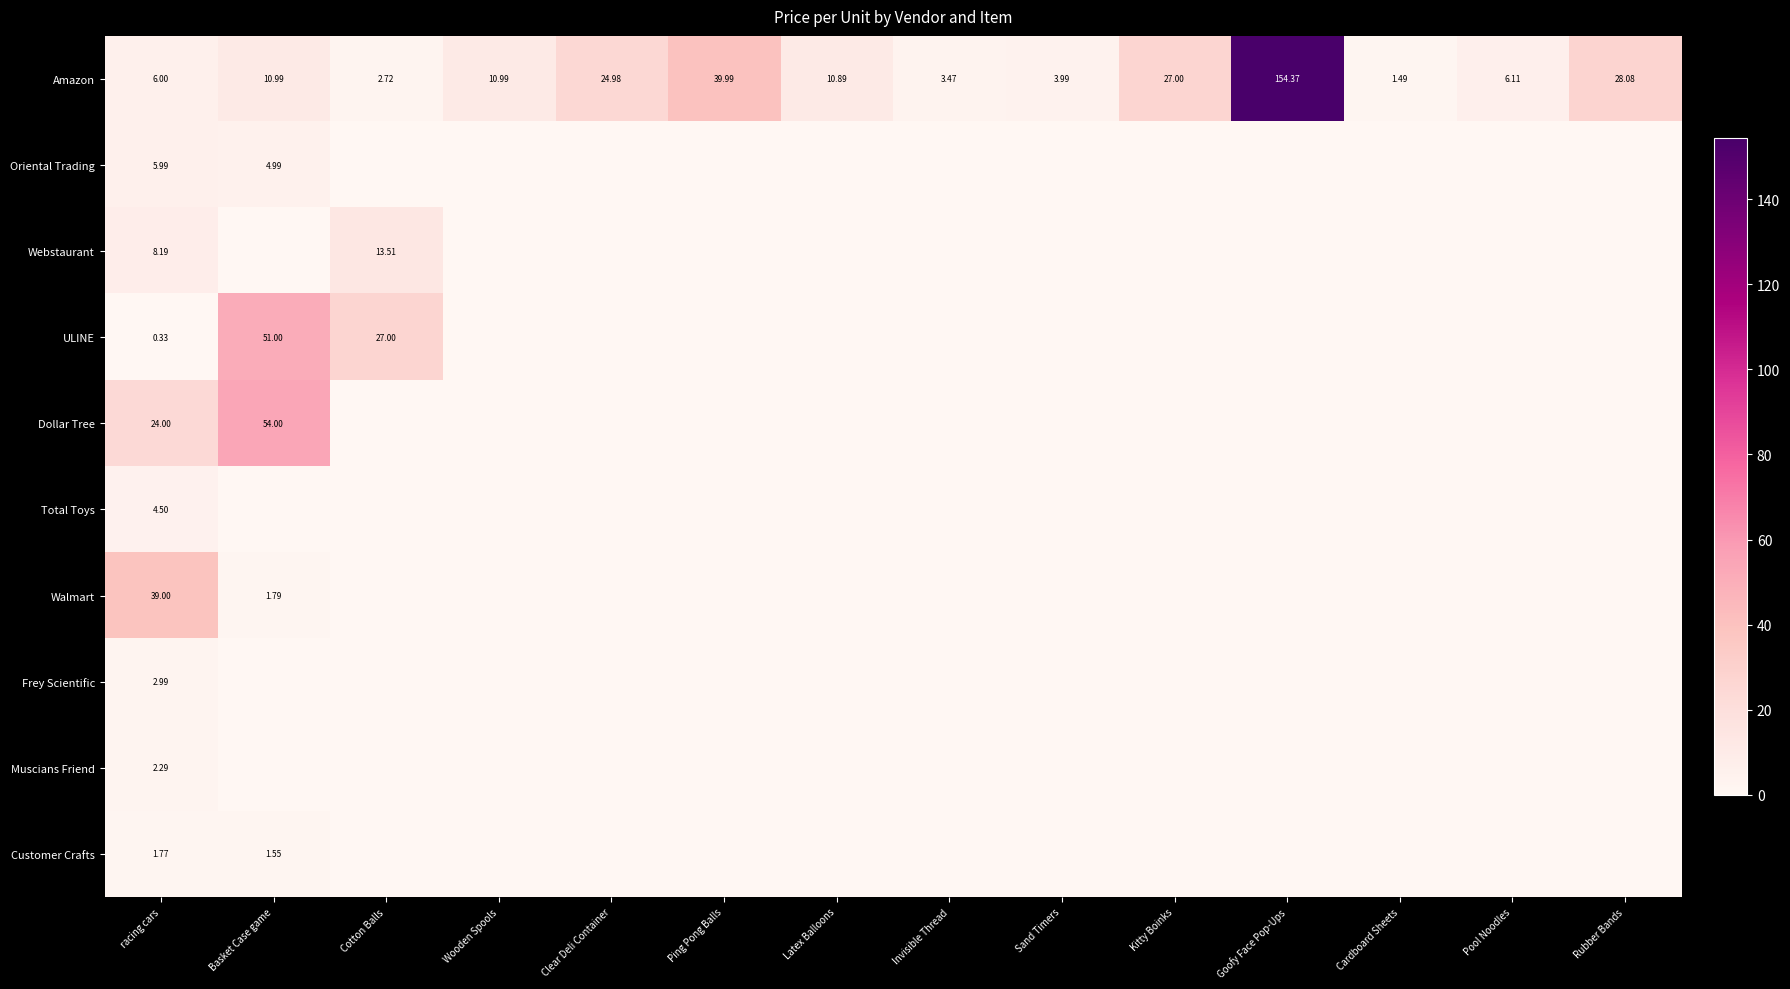

Where is Amazon nearest to the value 77?

Ping Pong Balls